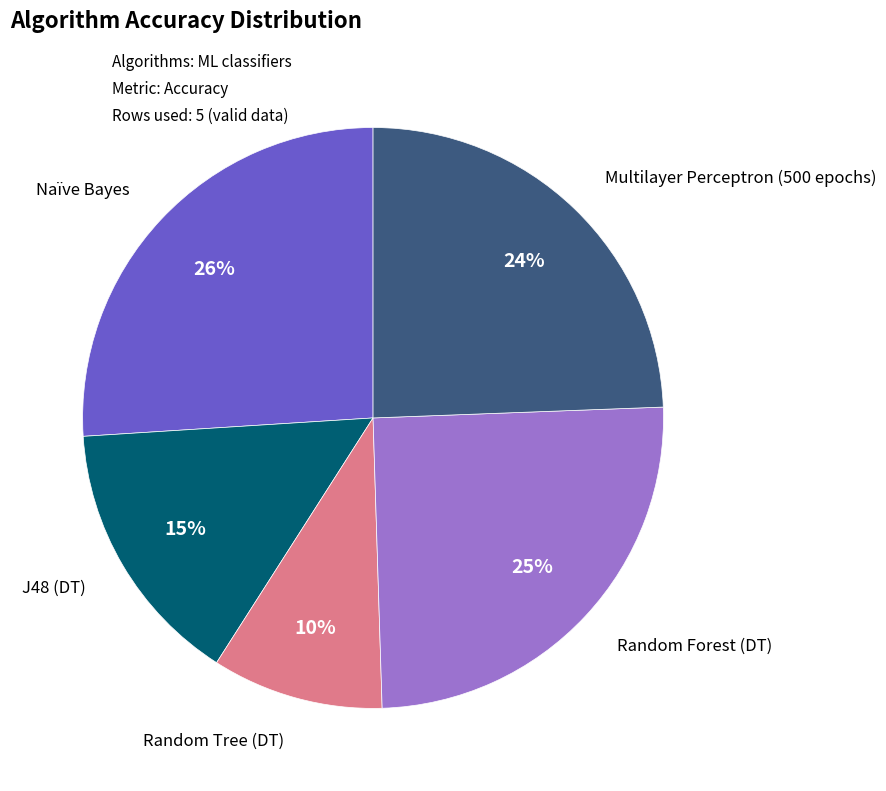

Is there a majority slice in this chart?

No